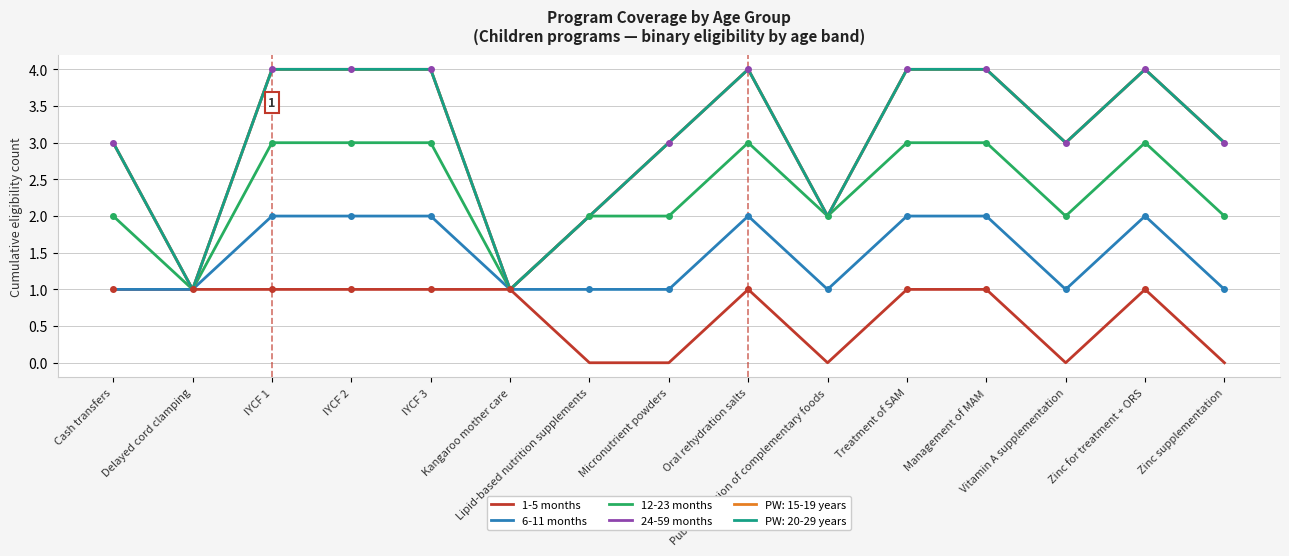

What is the sum of all 1-5 months values?

10